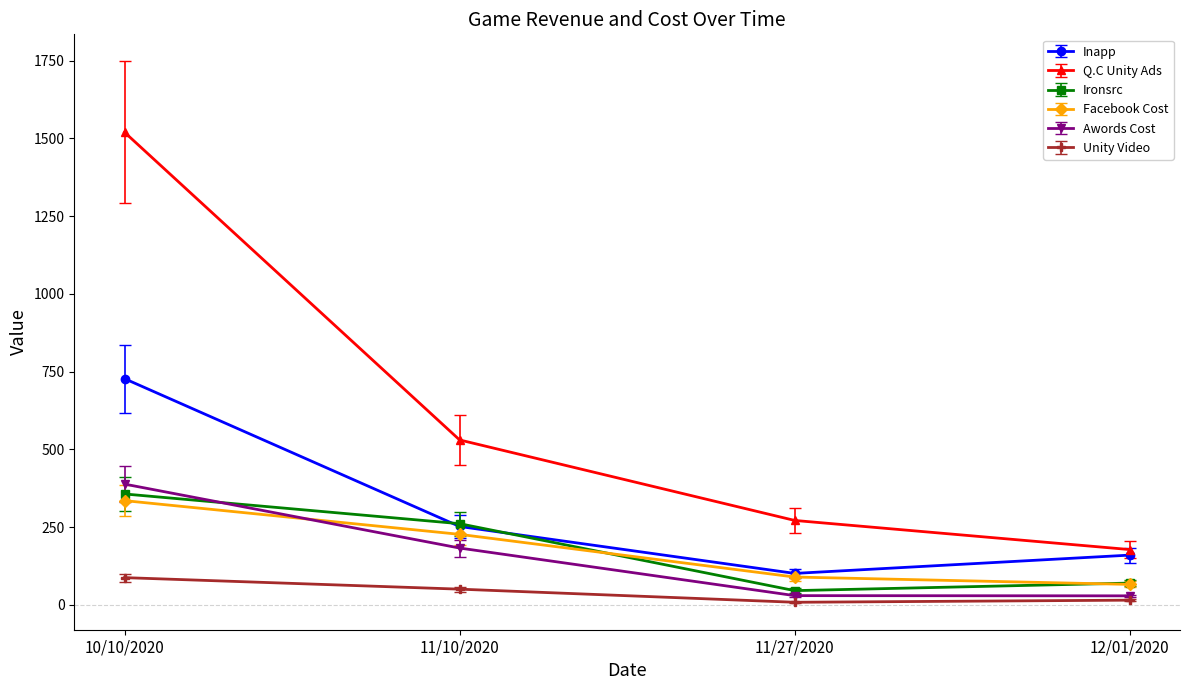

True or false: Inapp has a value of 123.1 at 10/10/2020.

False